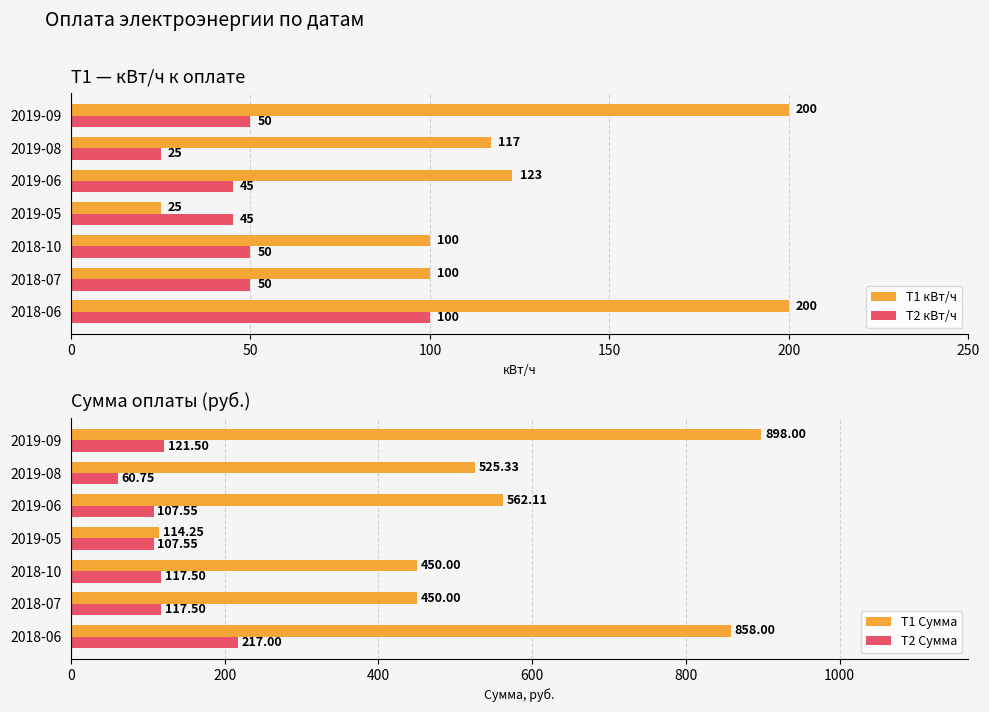

What is the average value of the T2 Сумма series?

121.3